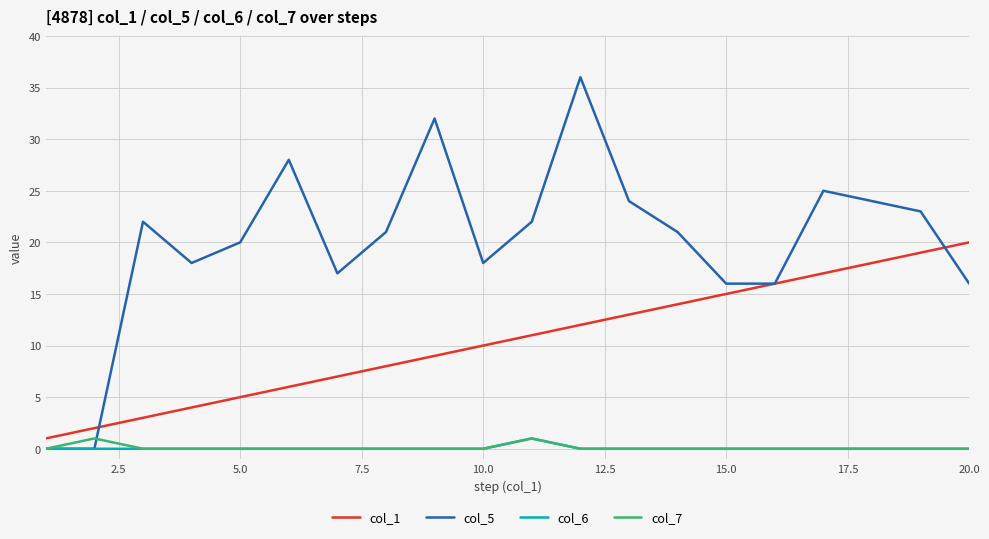

True or false: col_7 and col_1 cross at least once.

False